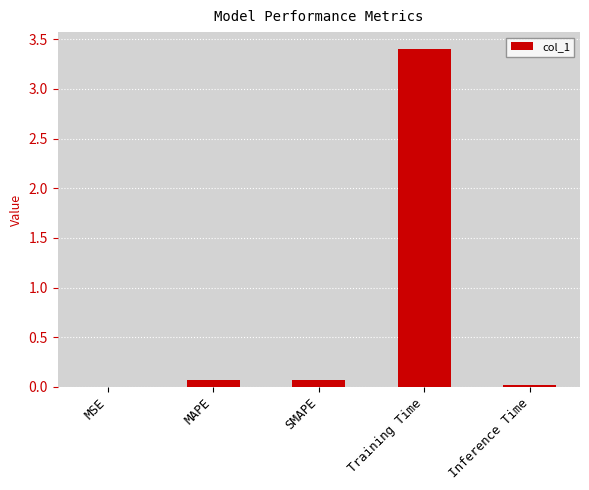

What is the sum of all values?

3.6